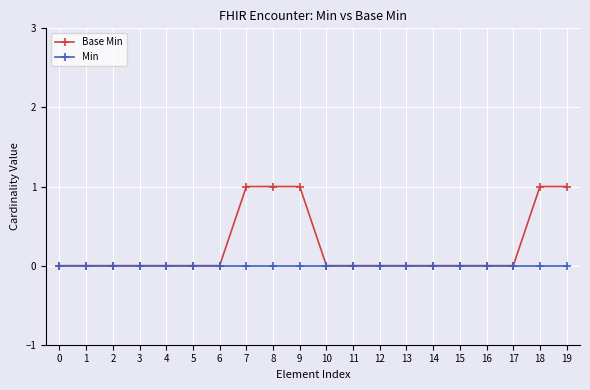

Count the Base Min values in the range 0 to 1.

20